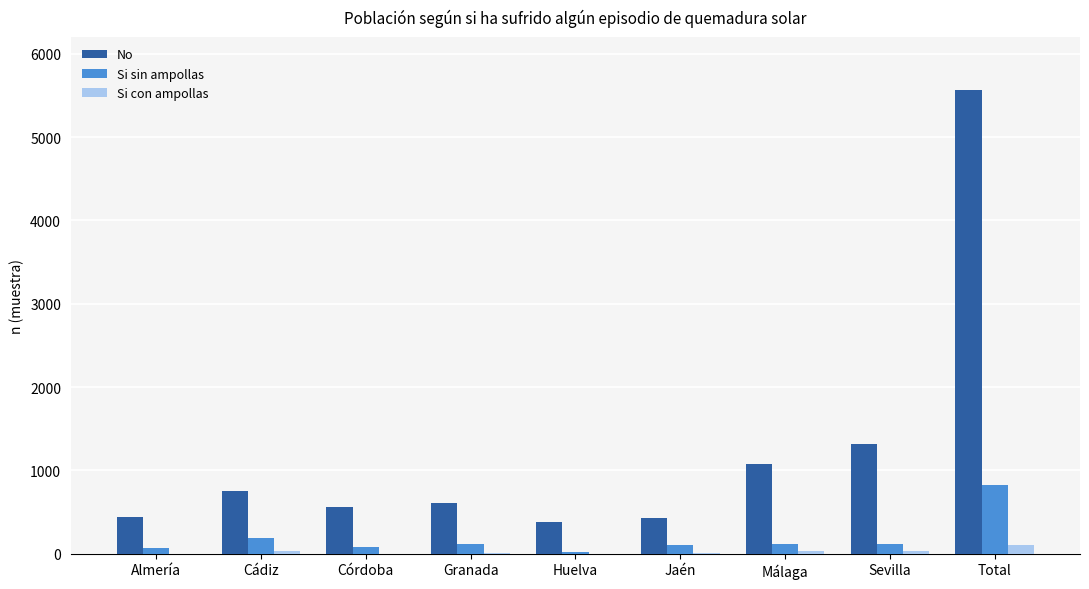

Which series has the largest total across all categories?

No